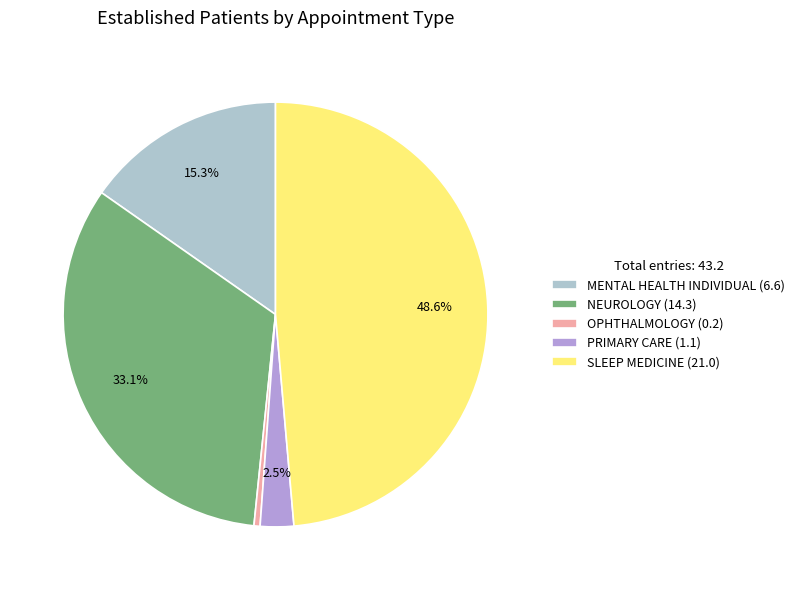

Count the number of slices in the pie.

5